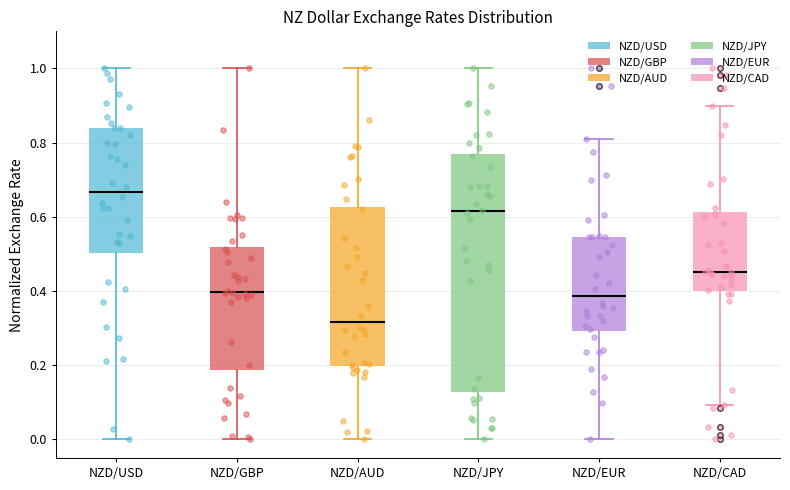

Reading left to right, read every box against the y-axis: the position of its median line, the range the box covers, and the ends of its whiskers. The values are not printed on the chart, so give them approximately, as read against the axis.

NZD/USD: median 0.66, box 0.50 to 0.84, whiskers 0.00 to 1.00
NZD/GBP: median 0.40, box 0.18 to 0.52, whiskers 0.00 to 1.00
NZD/AUD: median 0.32, box 0.20 to 0.62, whiskers 0.00 to 1.00
NZD/JPY: median 0.62, box 0.12 to 0.76, whiskers 0.00 to 1.00
NZD/EUR: median 0.38, box 0.30 to 0.54, whiskers 0.00 to 0.82
NZD/CAD: median 0.46, box 0.40 to 0.62, whiskers 0.10 to 0.90